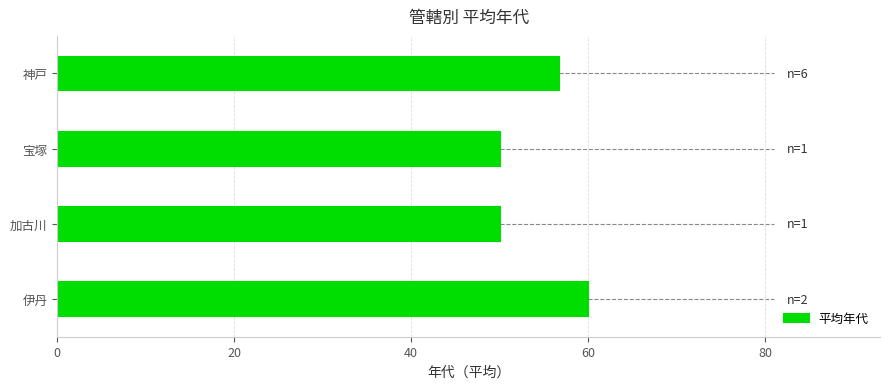

The chart shows a value of 12.1 at 伊丹. True or false?

False